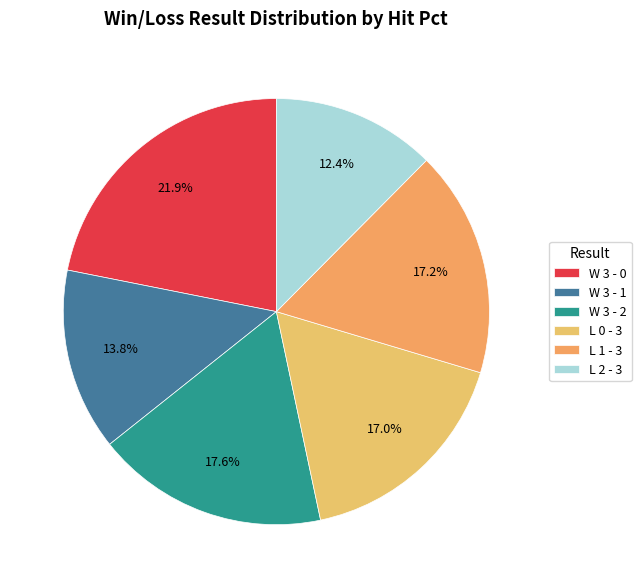

Combined, what portion of the pie is W 3 - 2 and L 0 - 3?

34.7%